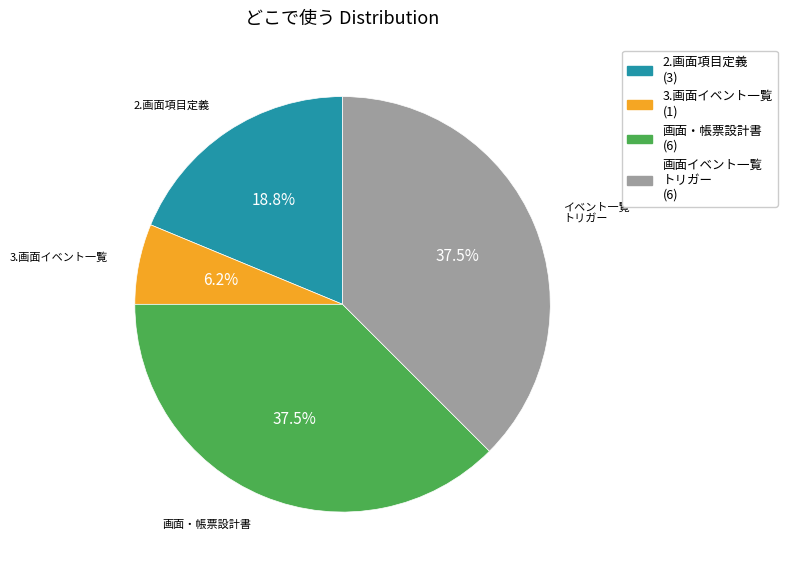

Is it true that 3.画面イベント一覧 is 6% of the pie?

True